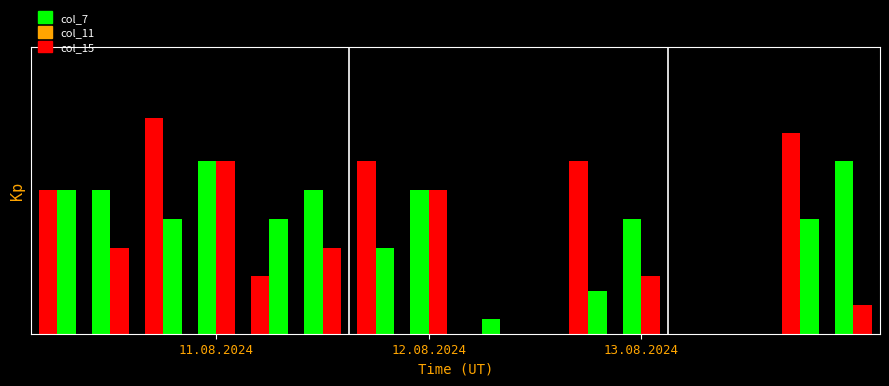

Reading left to right, transcribe all the data shown in this chart.

col_7: 5.0	5.0	7.5	6.0	2.0	5.0	6.0	5.0	0.0	0.0	6.0	4.0	0.0	0.0	7.0	6.0
col_11: 5.0	3.0	4.0	6.0	4.0	3.0	3.0	5.0	0.5	0.0	1.5	2.0	0.0	0.0	4.0	1.0